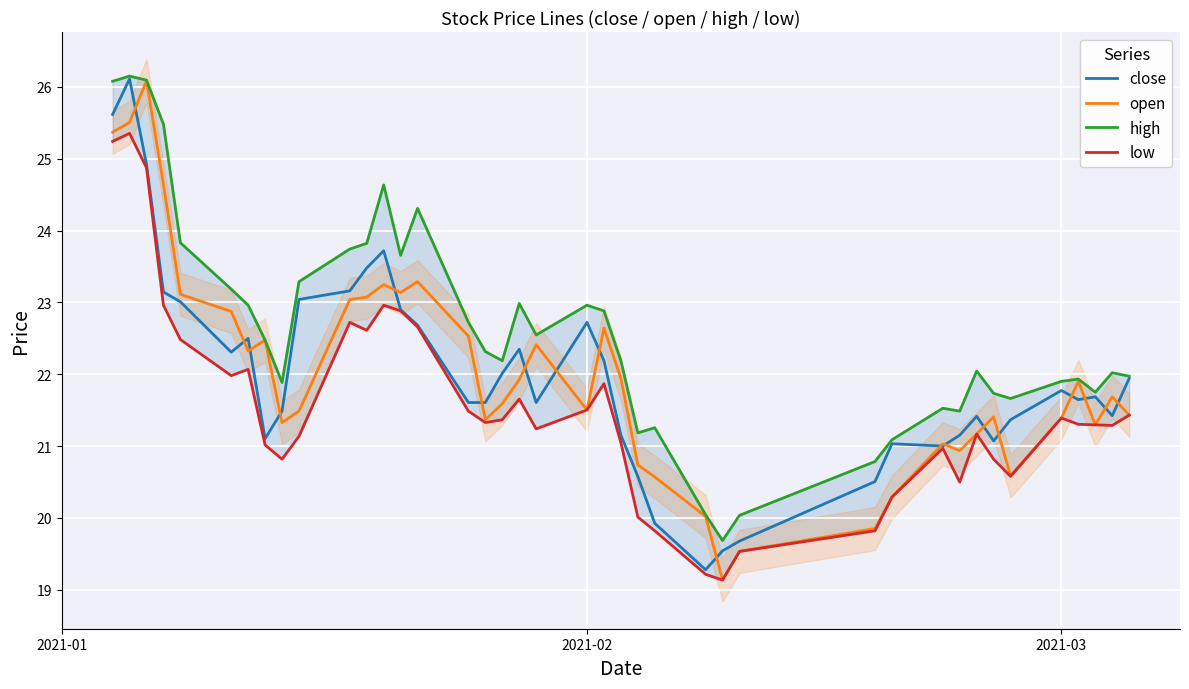

What is the lowest value of the open series?

19.1